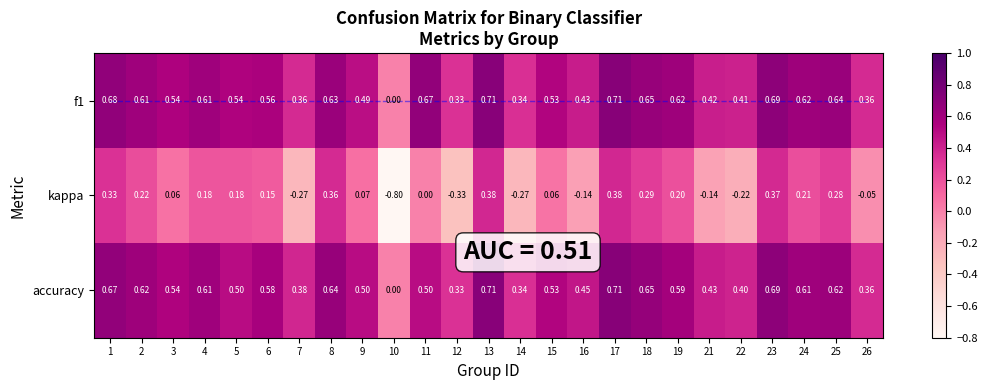

How many data points in kappa are less than 0?

8